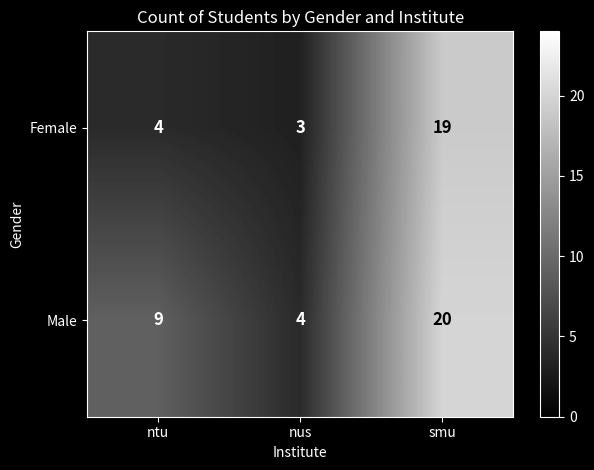

Reading left to right, what are all the values shown in this chart?

Female: ntu=4	nus=3	smu=19
Male: ntu=9	nus=4	smu=20